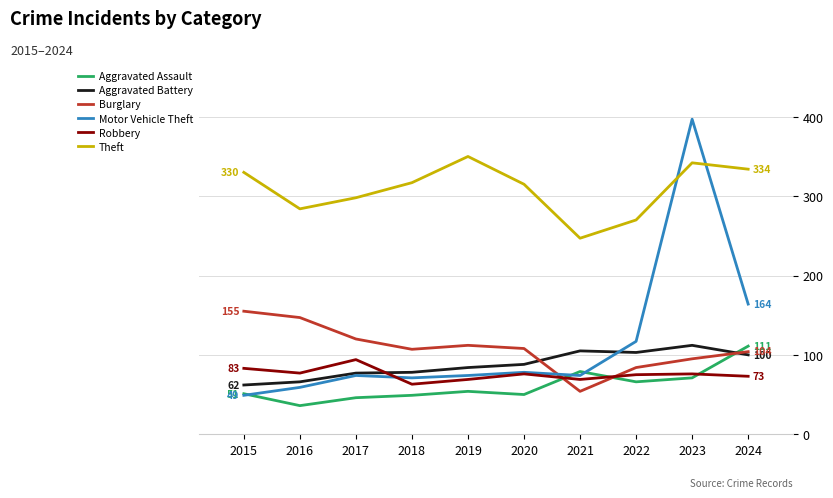

True or false: Motor Vehicle Theft has a value of 45 at 2017.

False